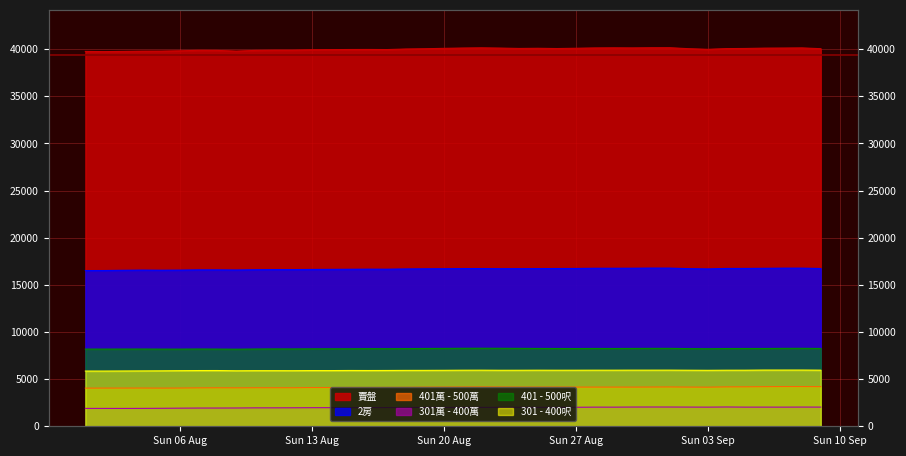

Between 2023-08-02 and 2023-08-04, which is larger?

2023-08-04